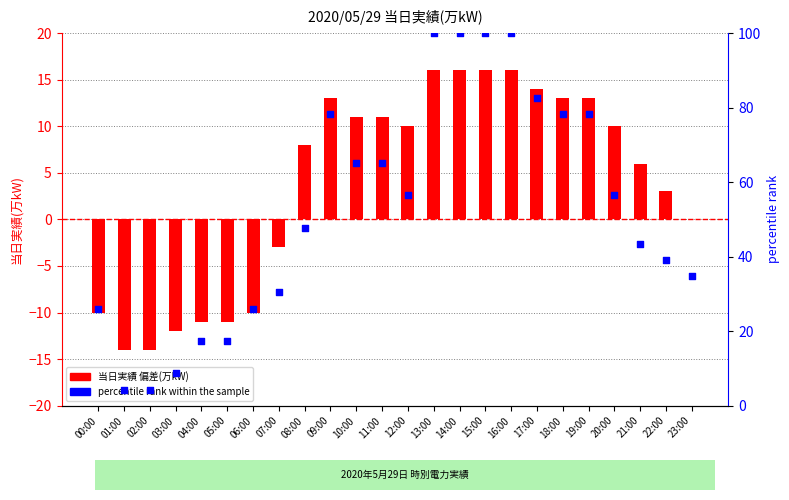

Which series reaches the minimum Y coordinate?

当日実績(万kW) 偏差